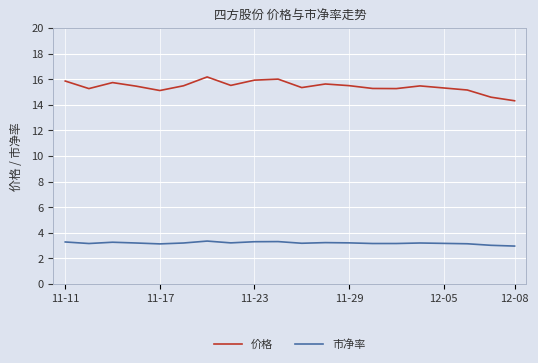

Which series has the largest range (max minus min)?

价格